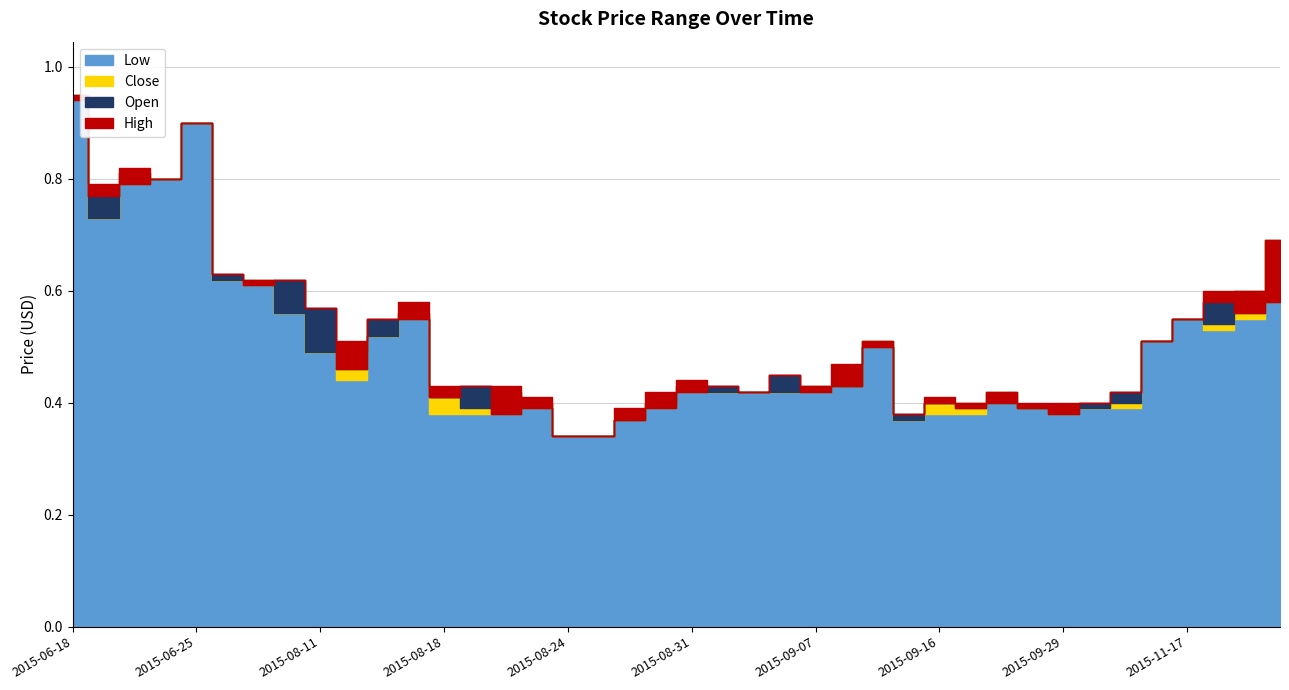

What is the label of the 34th point from the right?

2015-08-07